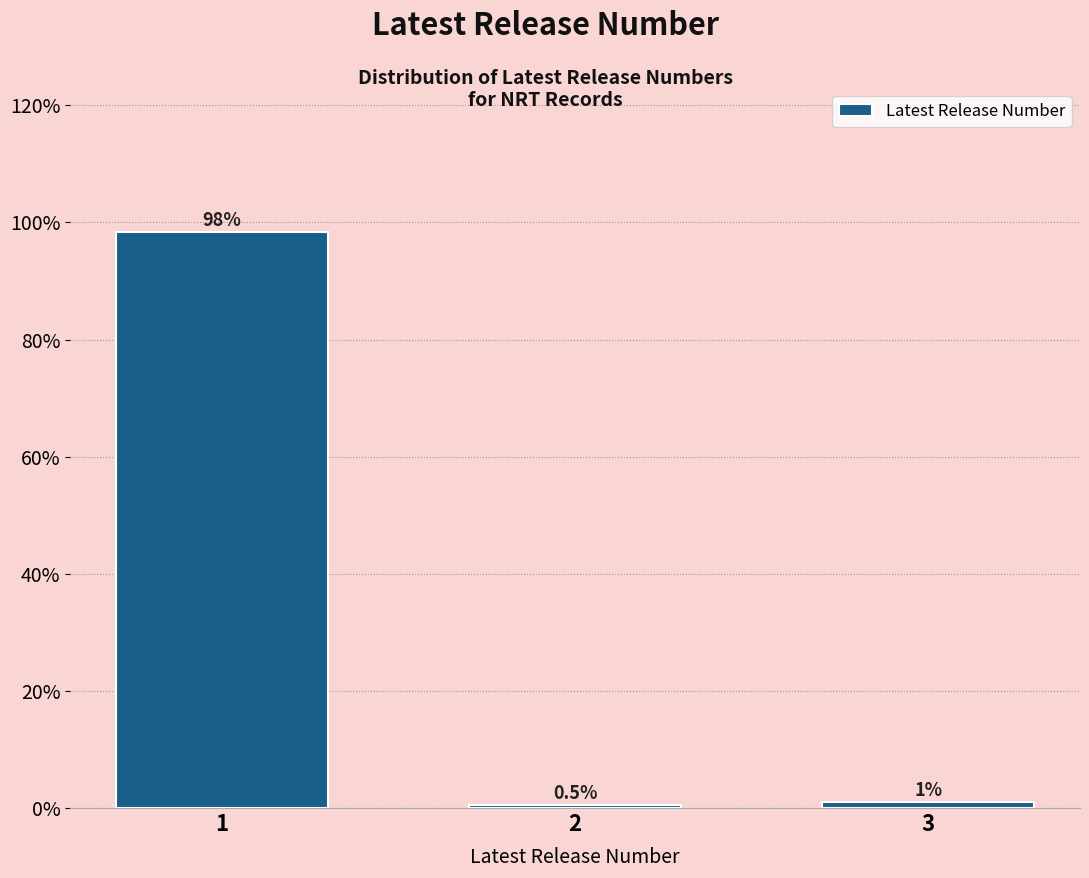

Rank the categories by value from highest to lowest.

1, 3, 2